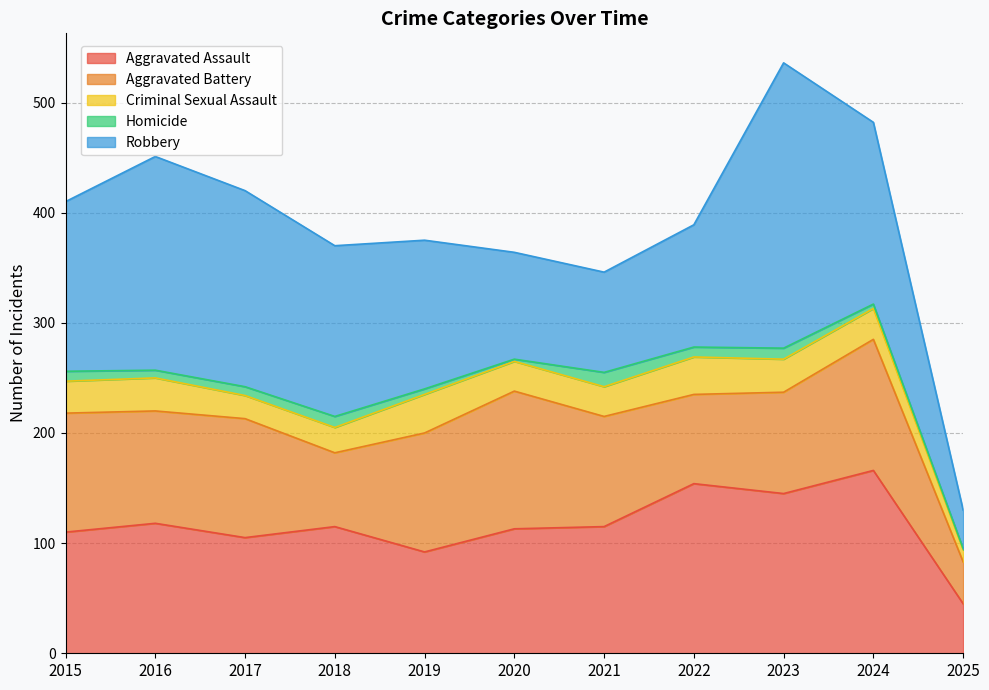

Which has a higher value, 2023 or 2025?

2023